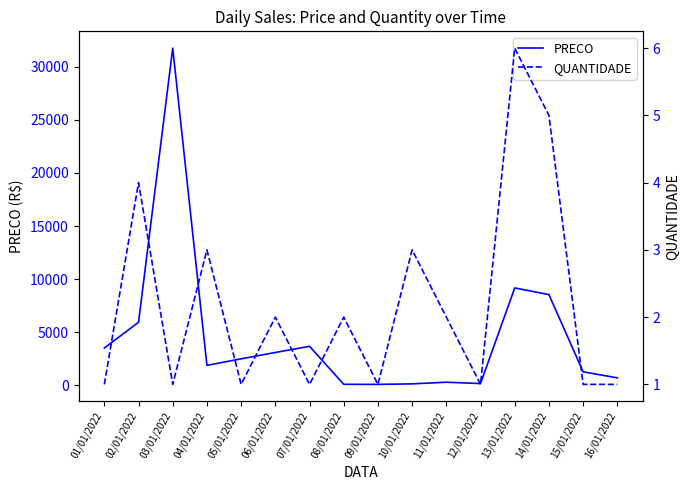

List the series in order of their overall mean, lowest first.

QUANTIDADE, PRECO